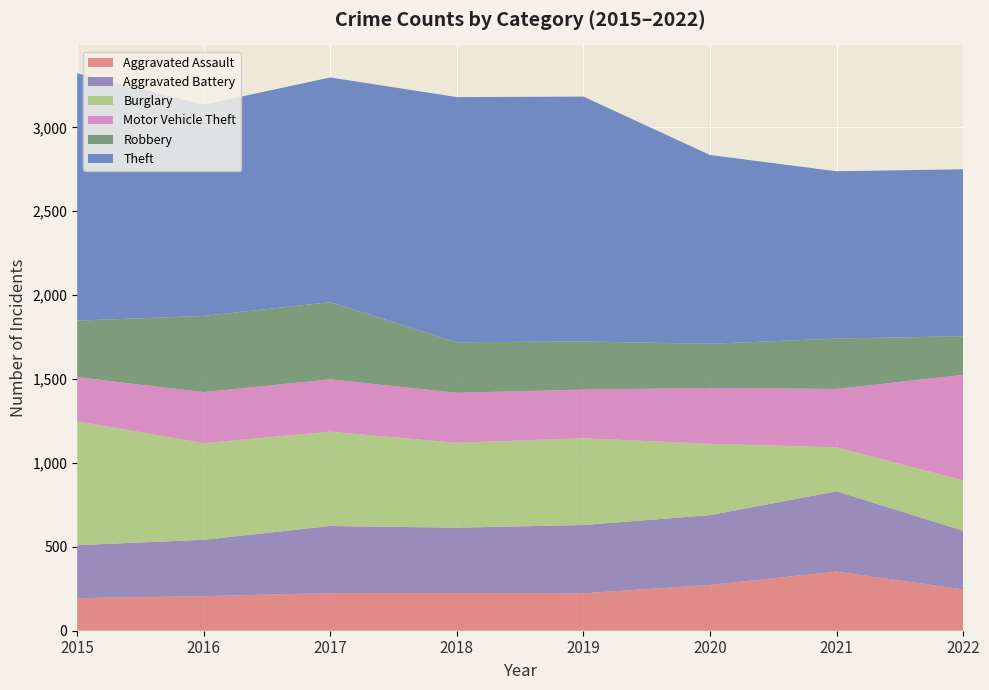

Reading left to right, extract all data points from this chart.

Aggravated Assault: 194	206	224	225	223	273	352	246
Aggravated Battery: 316	336	400	389	407	416	479	350
Burglary: 738	576	562	506	517	425	262	300
Motor Vehicle Theft: 263	304	312	298	290	333	348	629
Robbery: 337	454	460	301	287	263	300	230
Theft: 1474	1259	1339	1461	1459	1125	997	995